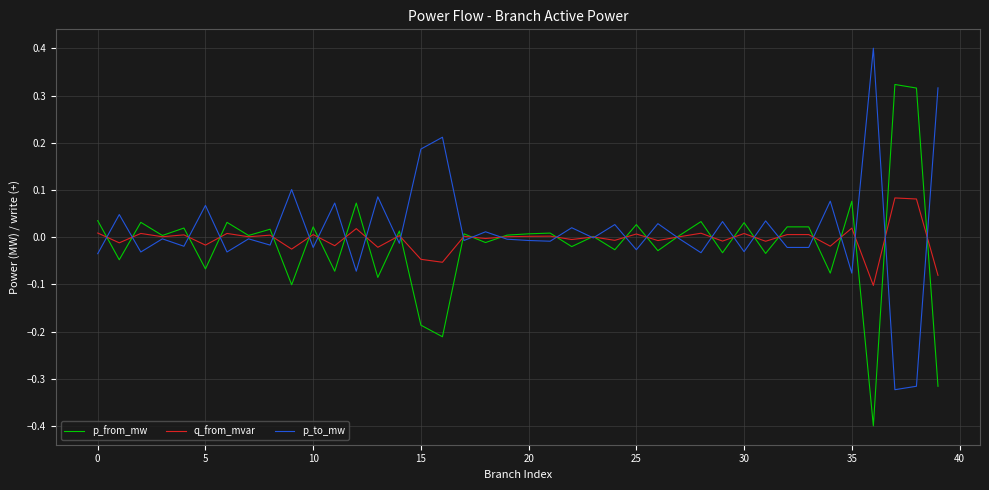

What is the minimum value shown in the chart?

-0.4